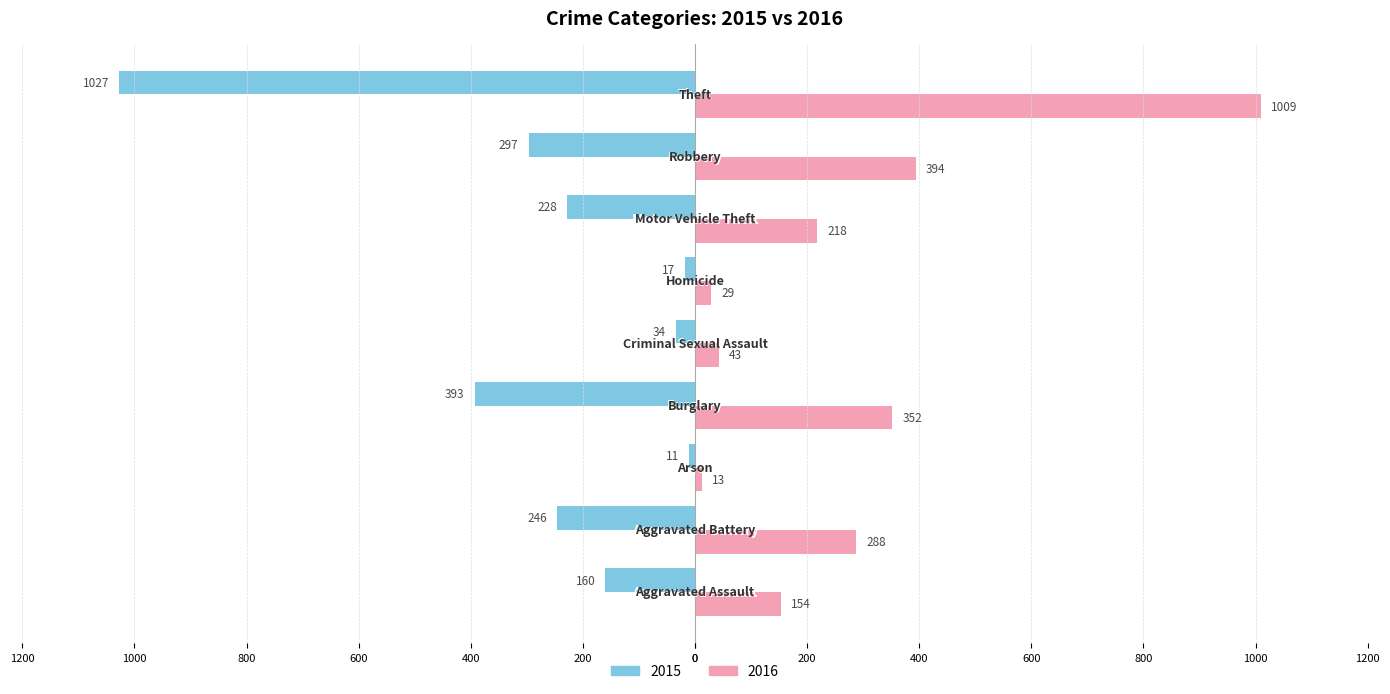

Where is 2015 nearest to the value -519?

Burglary